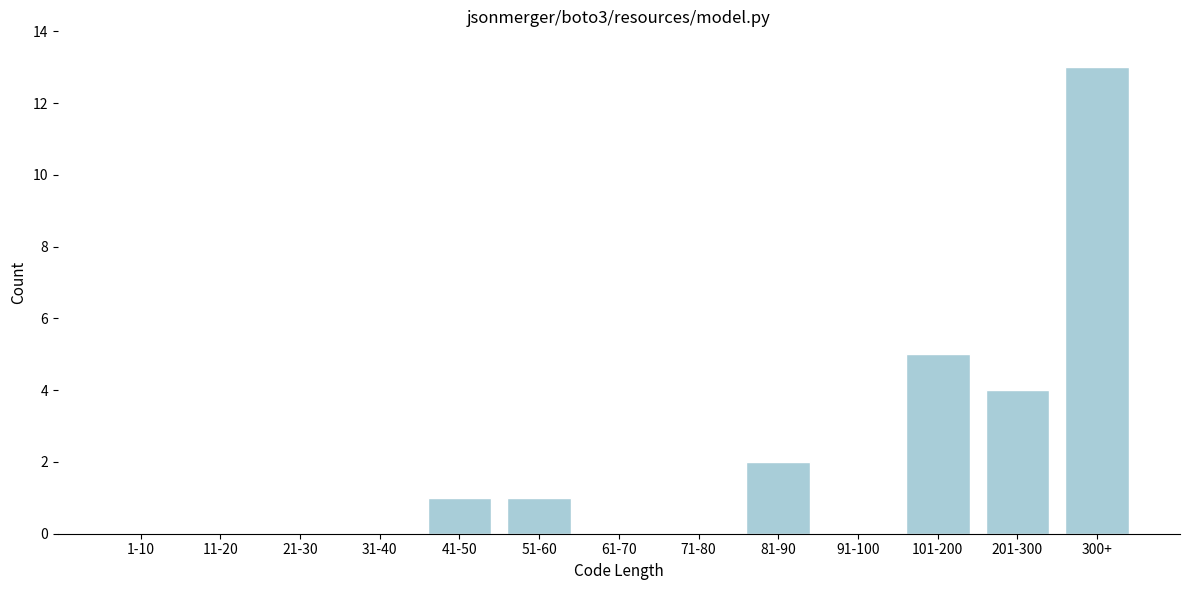

Reading left to right, extract all data points from this chart.

1-10=0	11-20=0	21-30=0	31-40=0	41-50=1	51-60=1	61-70=0	71-80=0	81-90=2	91-100=0	101-200=5	201-300=4	300+=13